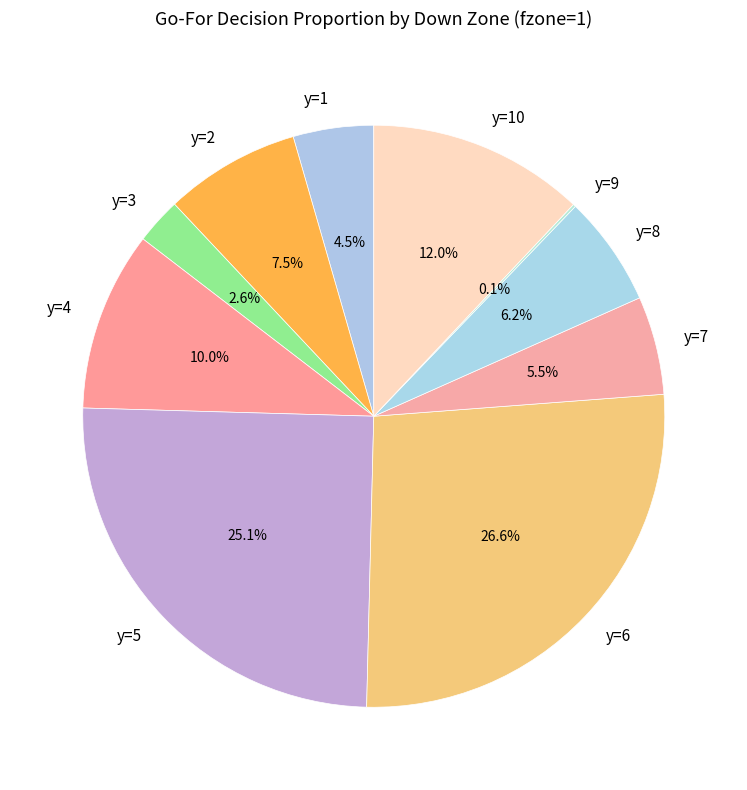

Is there a majority slice in this chart?

No